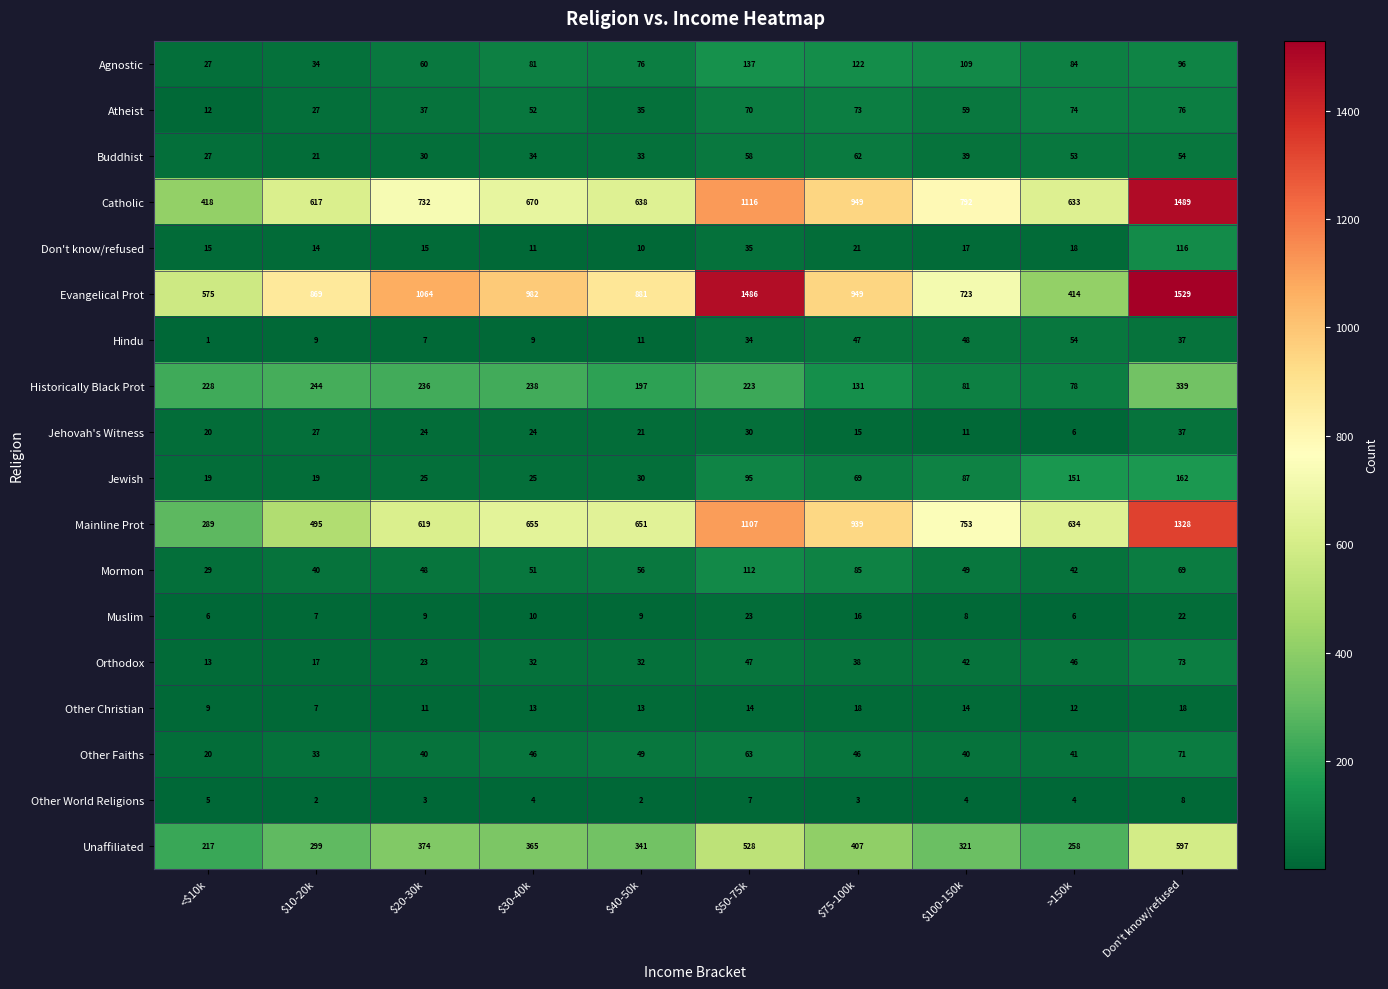

How many series are shown in this chart?

18